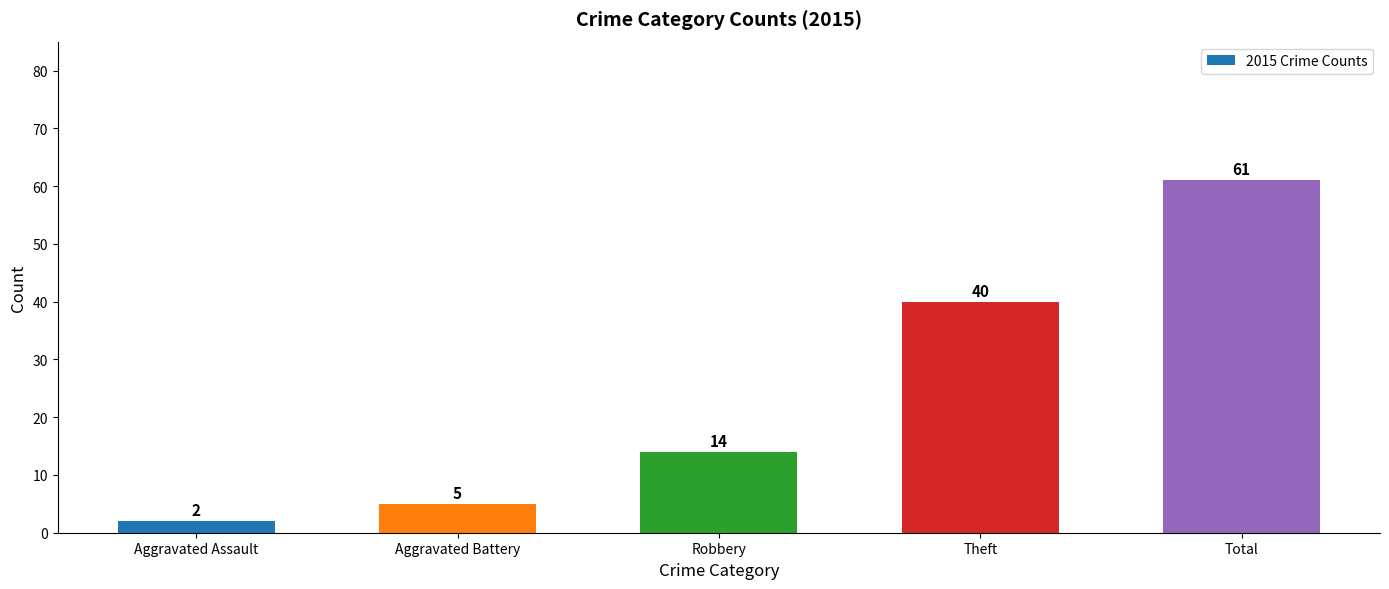

Reading right to left, list all the values displayed in this chart.

Total=61	Theft=40	Robbery=14	Aggravated Battery=5	Aggravated Assault=2